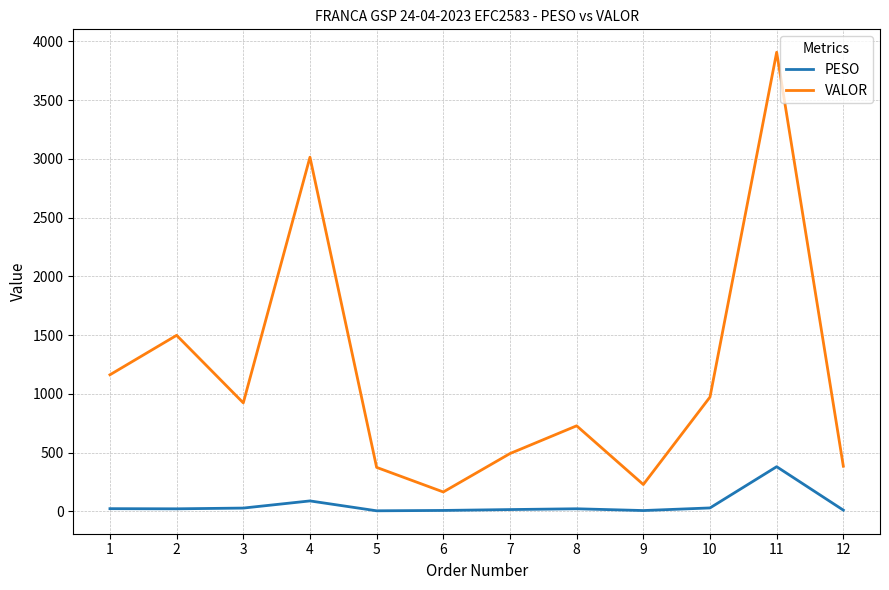

Is the value of VALOR at 2 greater than the value of PESO at 3?

Yes